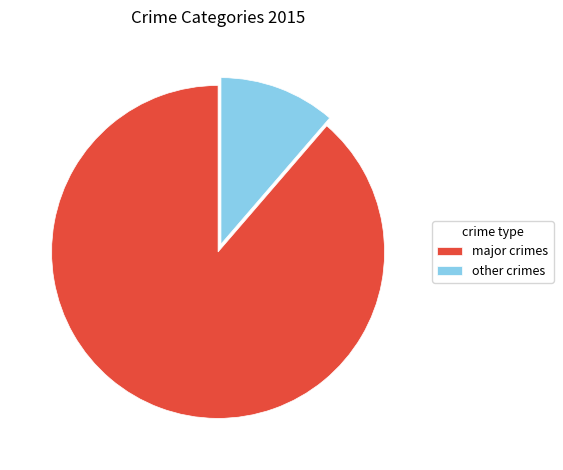

Which category has the smallest portion of the pie?

other crimes